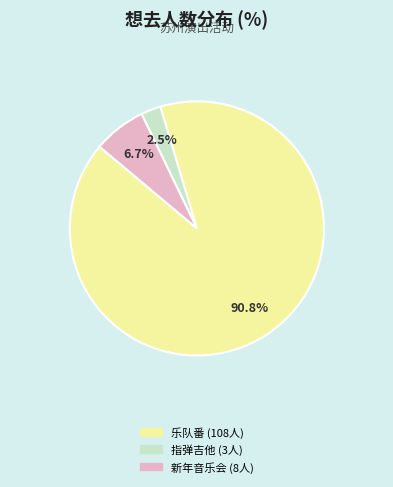

To the nearest percent, what is the average slice percentage?

33%